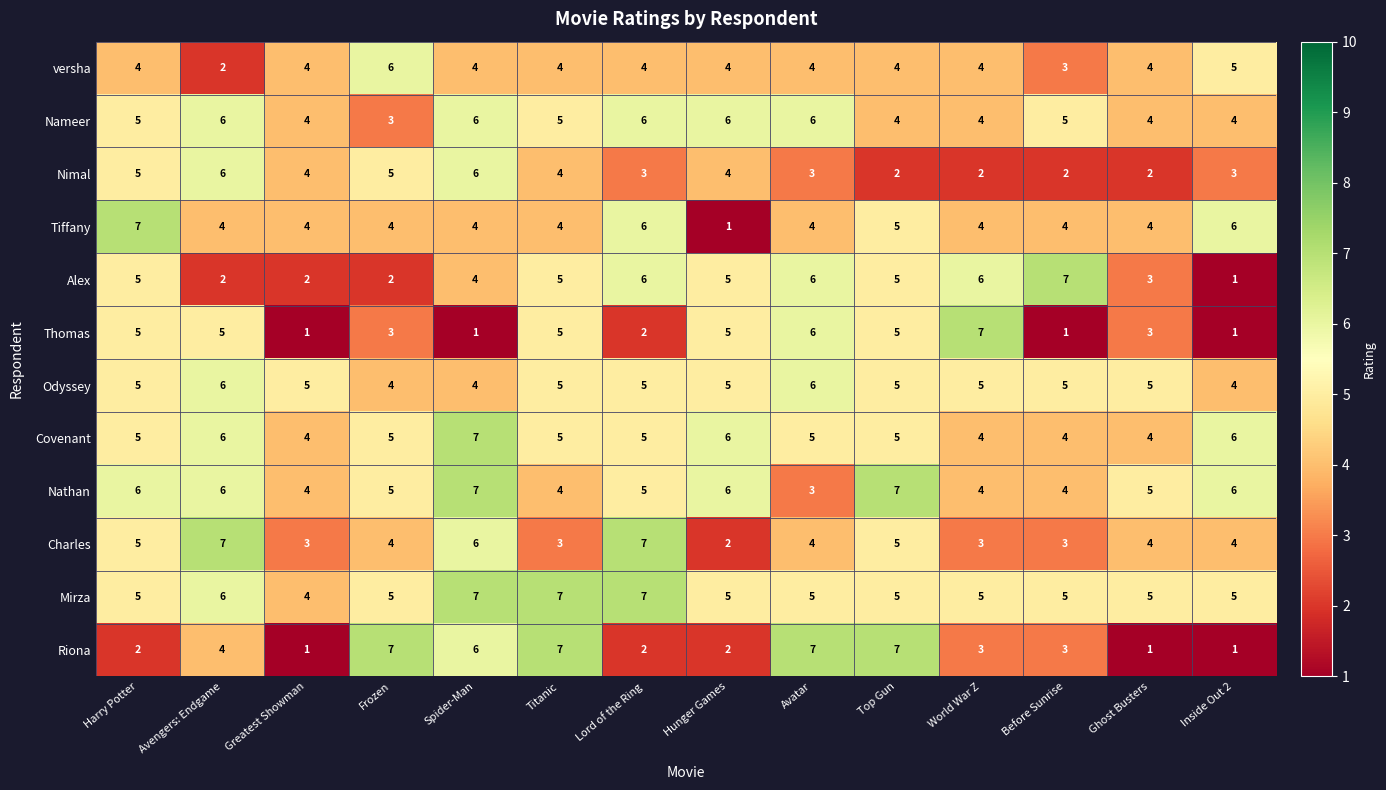

Which series changed the most between Spider-Man and World War Z?

Thomas